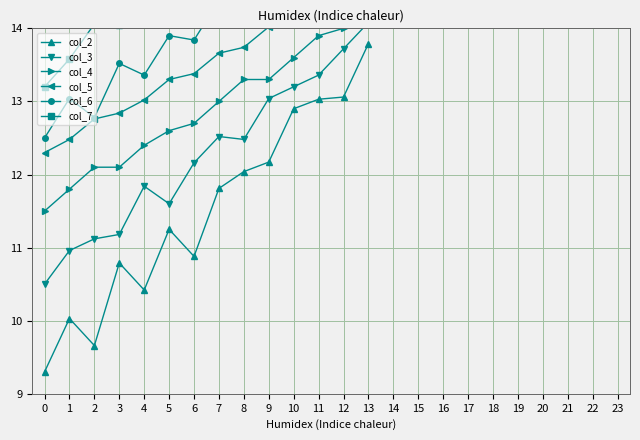

True or false: col_4 and col_3 intersect in this chart.

False